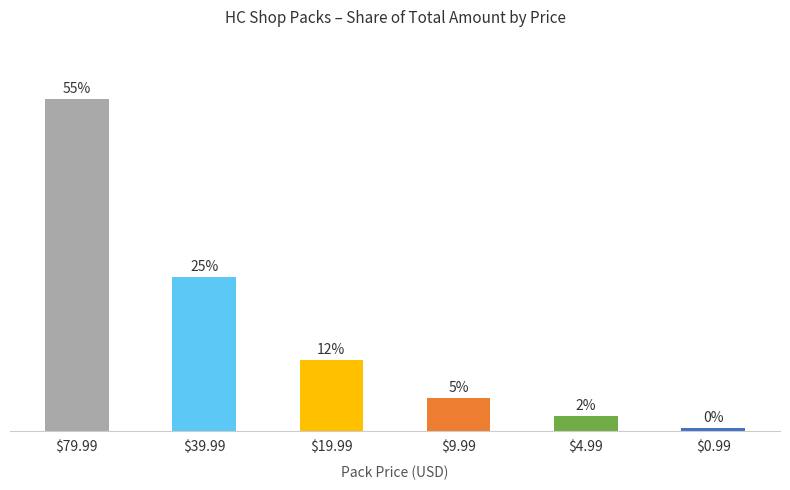

Reading right to left, list all the values displayed in this chart.

$0.99=0.5	$4.99=2.4	$9.99=5.4	$19.99=11.7	$39.99=25.4	$79.99=54.6